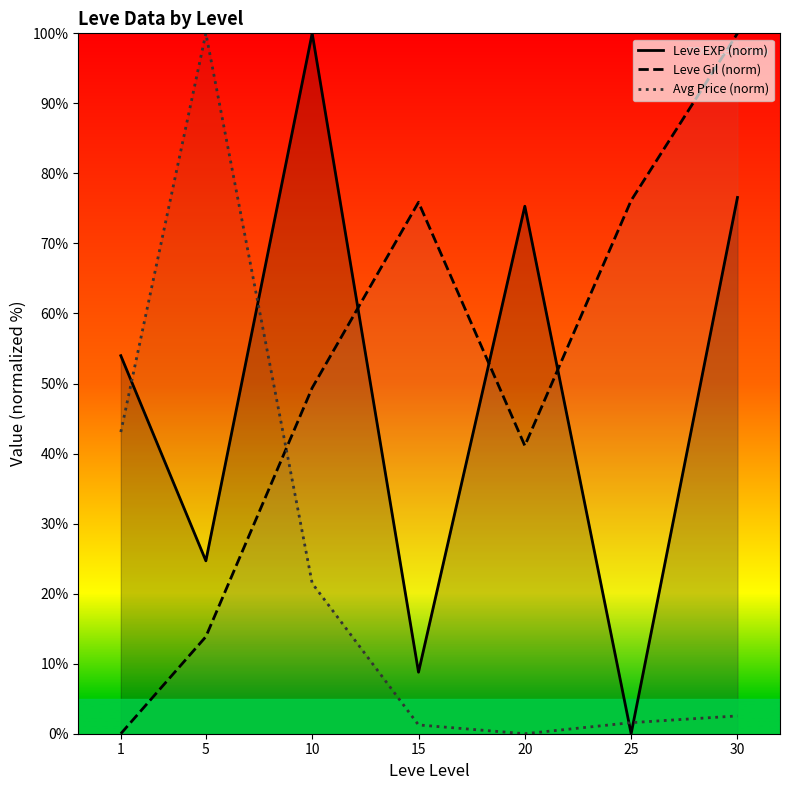

Reading left to right, extract all data points from this chart.

Leve EXP (norm): 1=54.0	5=24.7	10=100.0	15=8.8	20=75.3	25=0.0	30=76.6
Leve Gil (norm): 1=0.0	5=13.9	10=49.4	15=75.9	20=41.1	25=76.1	30=100.0
Avg Price (norm): 1=43.1	5=100.0	10=21.5	15=1.3	20=0.0	25=1.6	30=2.5